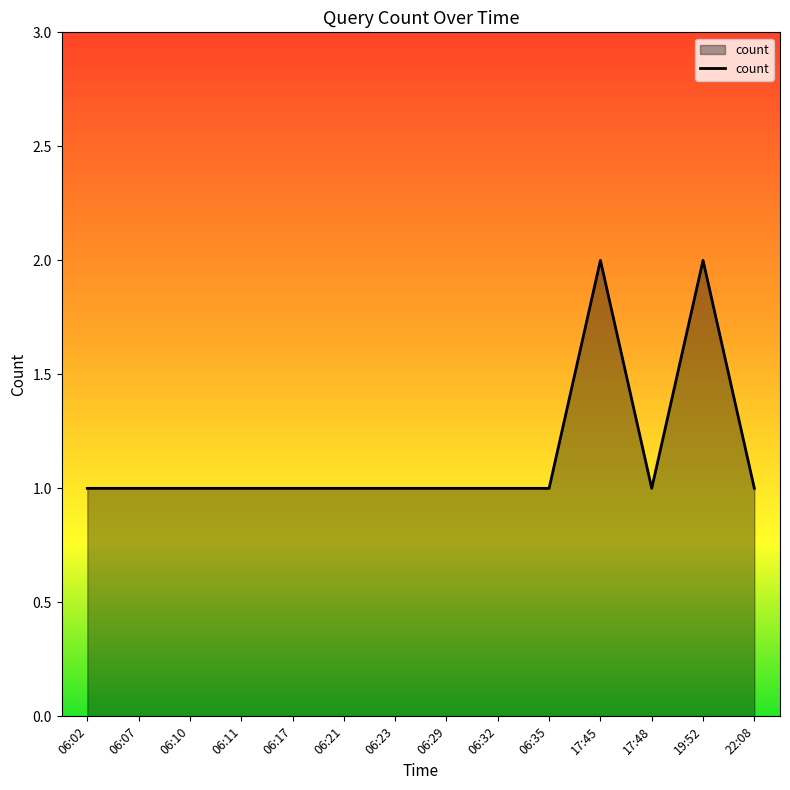

Is it true that the value at 22:08 is 2?

False